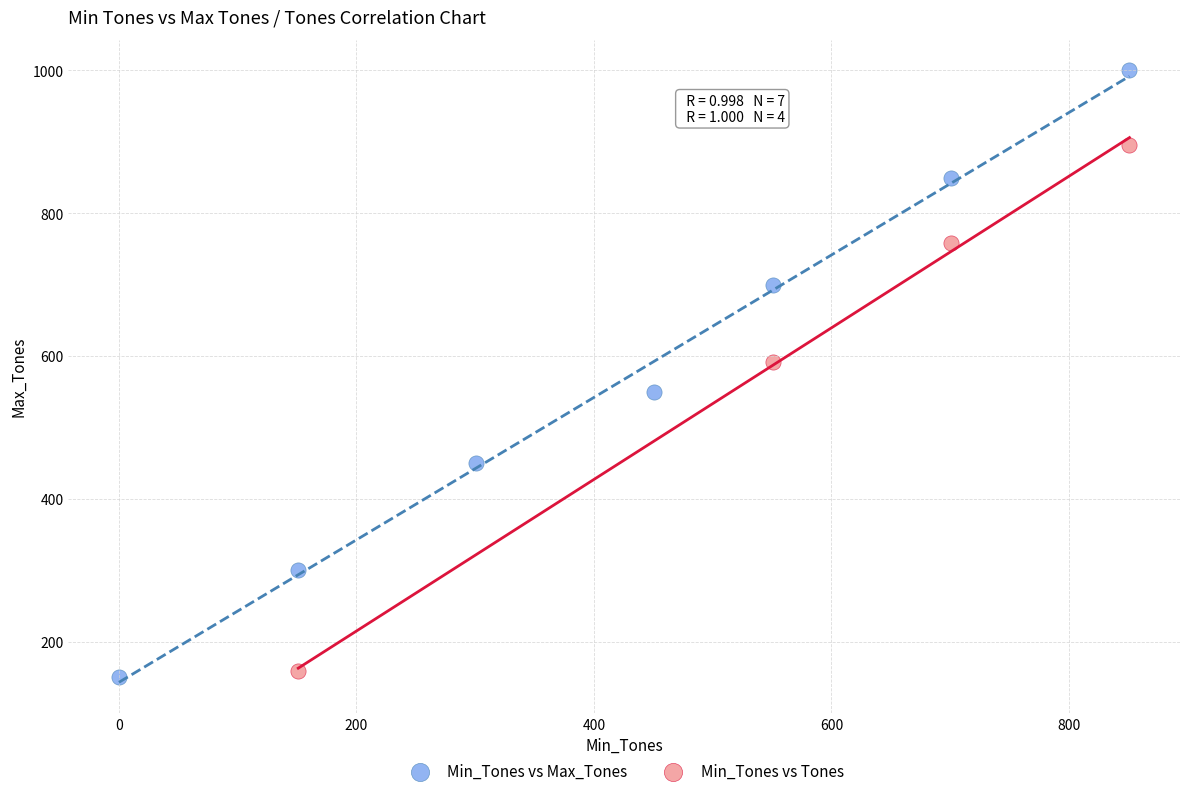

Which series contains the highest Y value?

Min_Tones vs Max_Tones